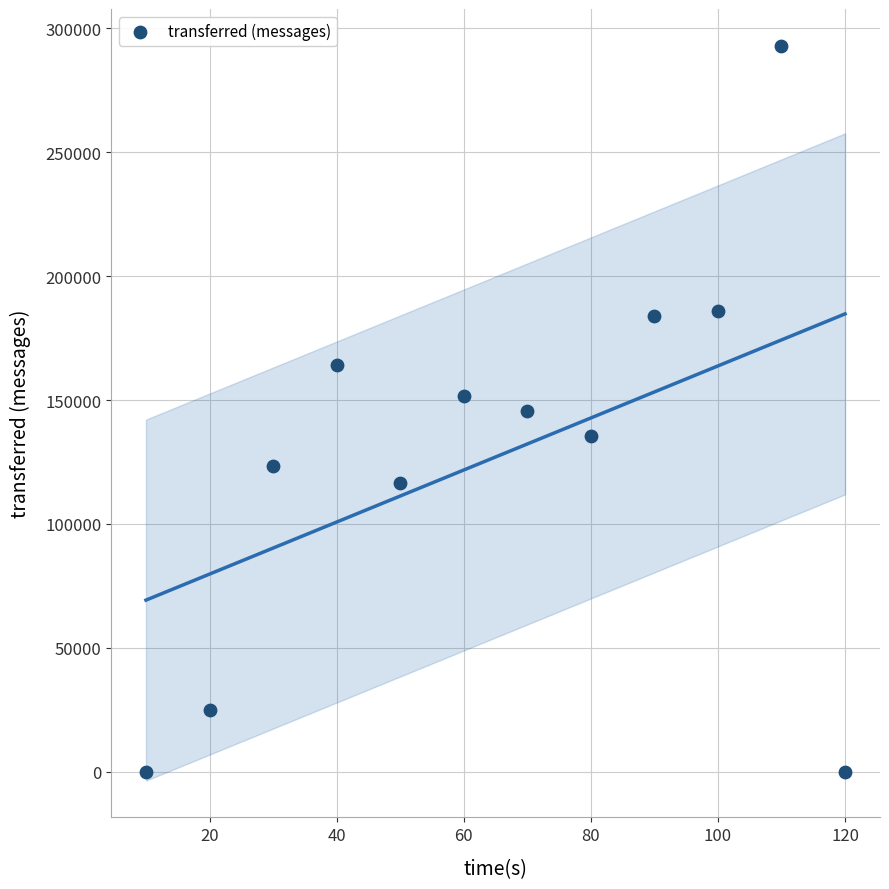

What is the average Y value?

126993